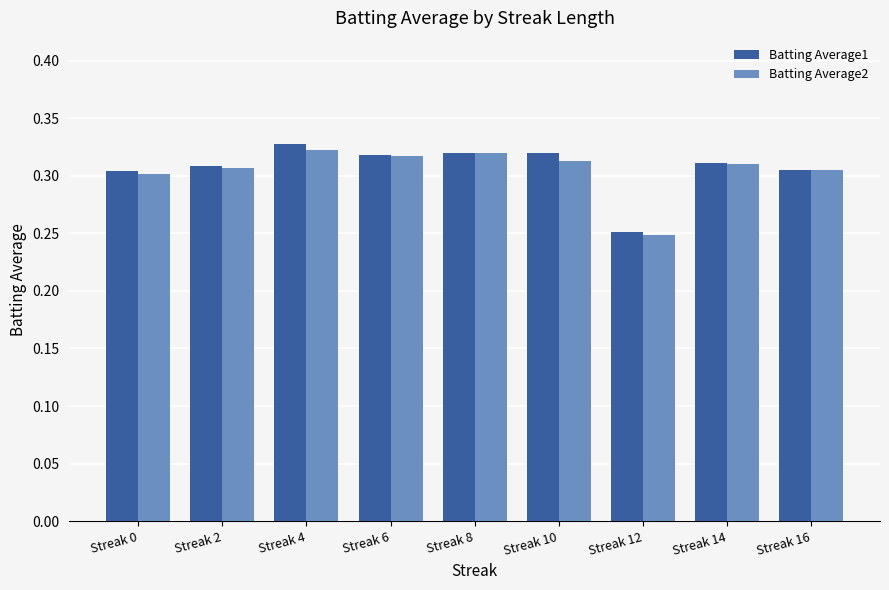

How many bars are there in total?

18